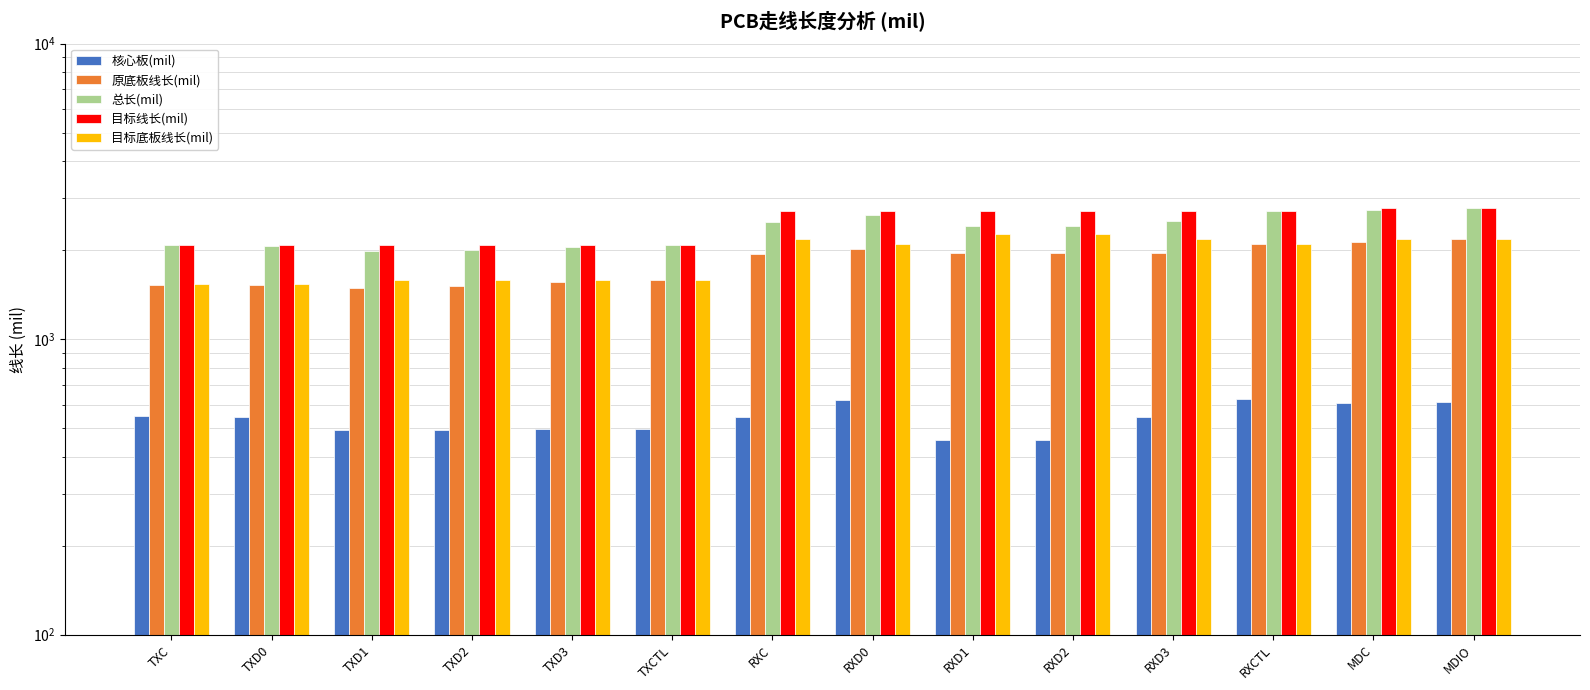

Between TXD1 and RXC, which is larger?

RXC